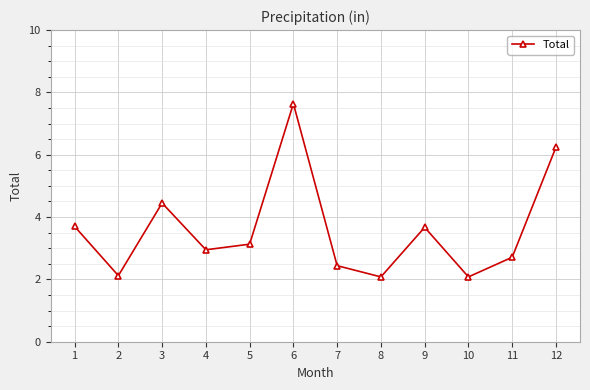

What is the average value?

3.6